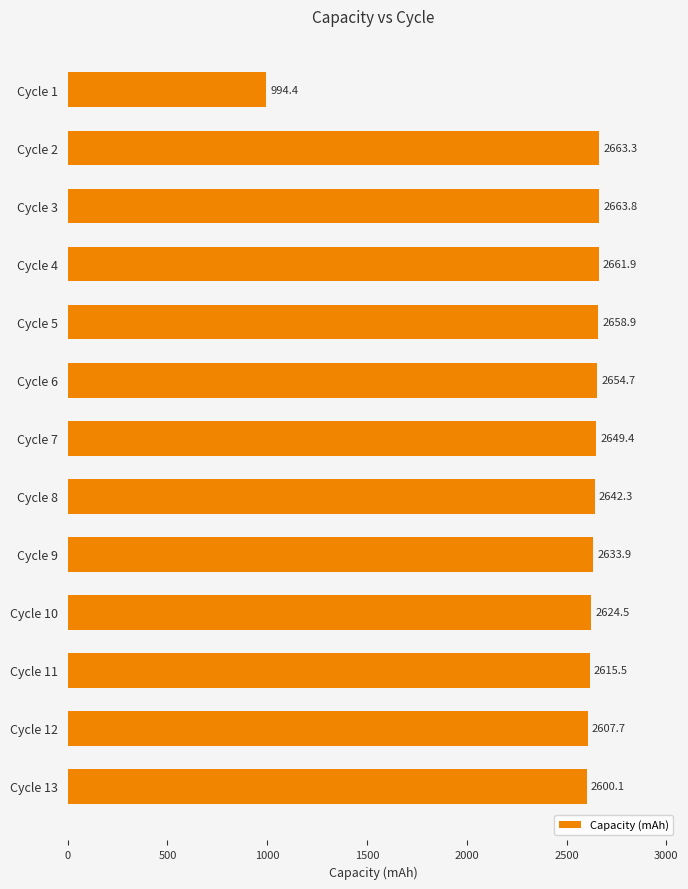

Where is the data nearest to the value 1829?

Cycle 13